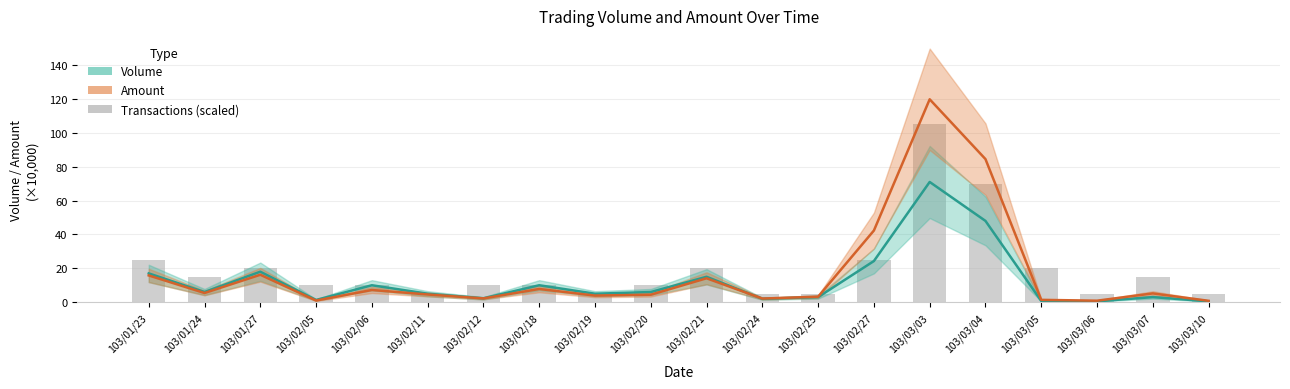

Is the value of Amount at 103/03/05 greater than the value of Volume at 103/03/07?

No